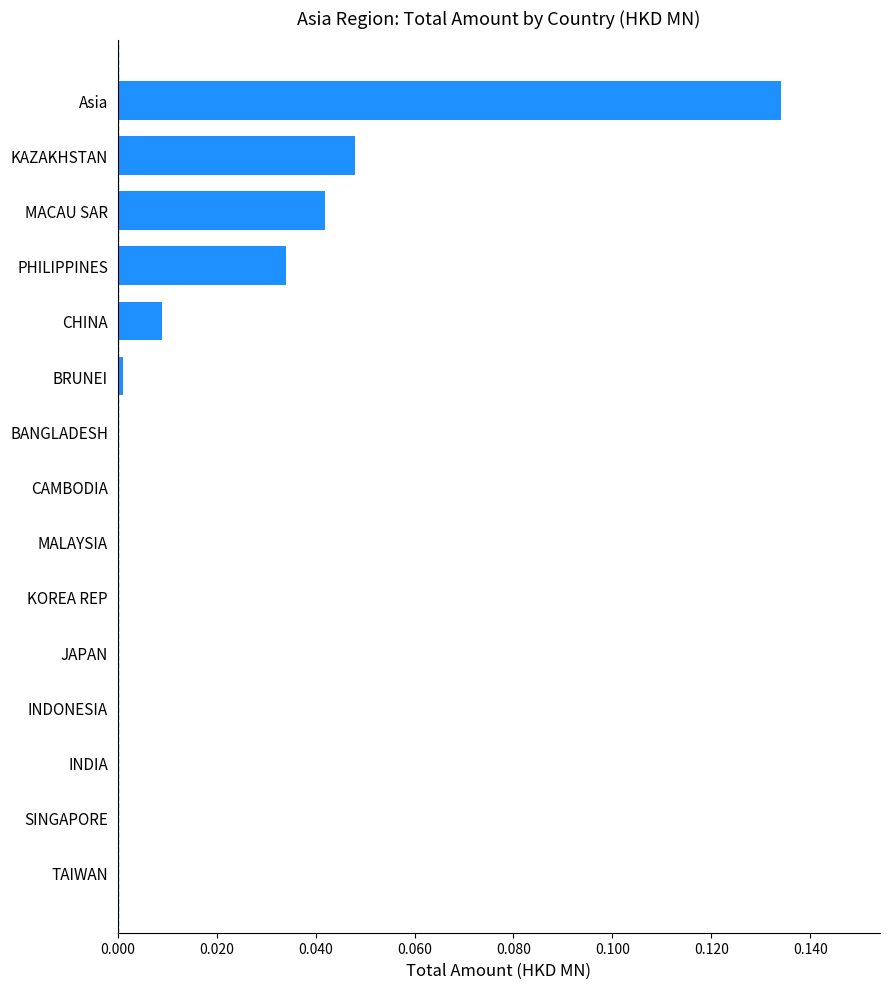

The value at KAZAKHSTAN is 0.0. True or false?

True